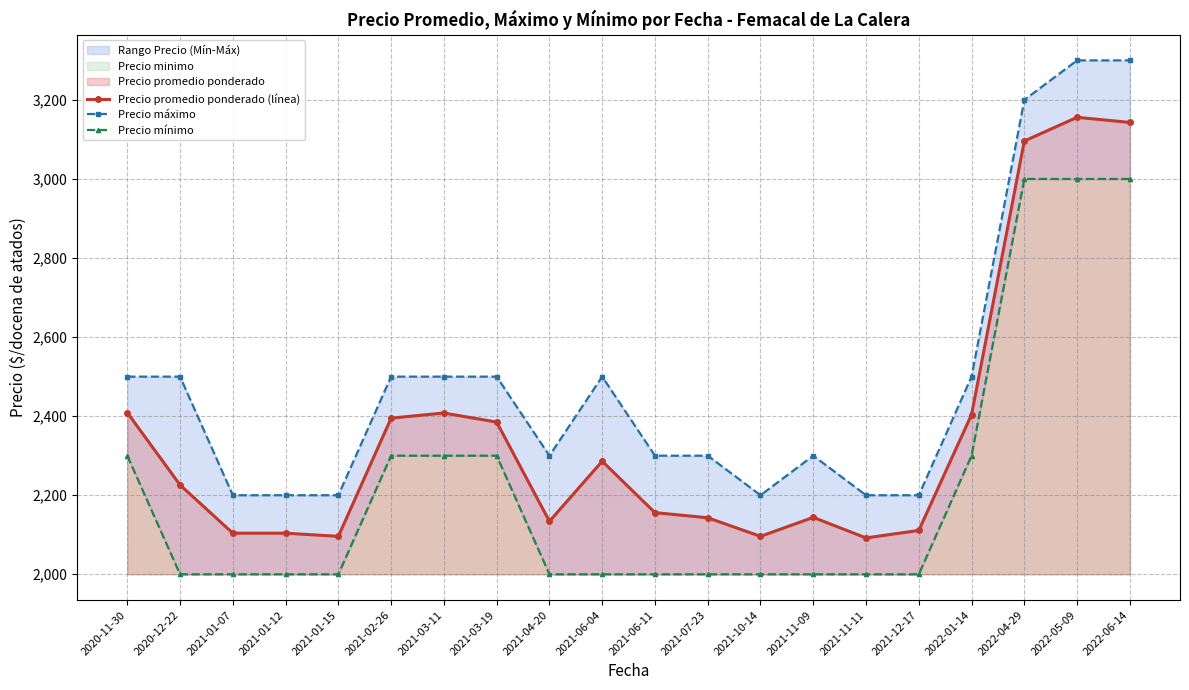

Where is the first local minimum for Precio máximo?

2021-04-20